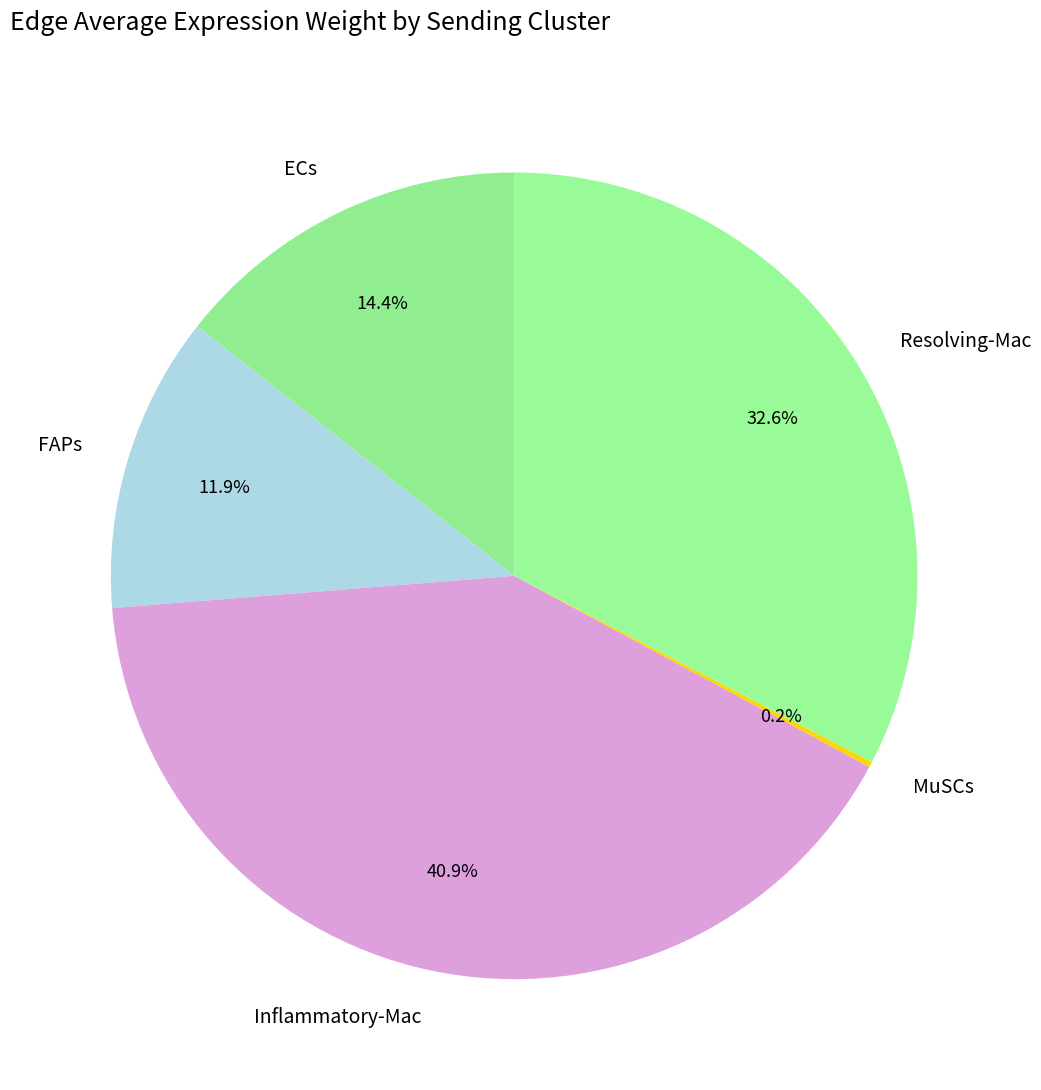

To the nearest percent, what portion does Inflammatory-Mac represent?

41%